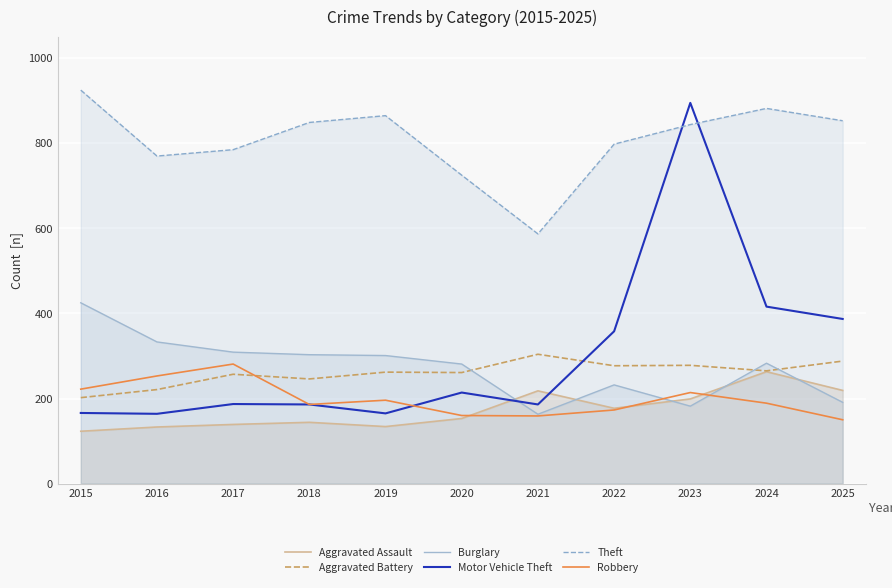

At which label does Motor Vehicle Theft reach its peak?

2023